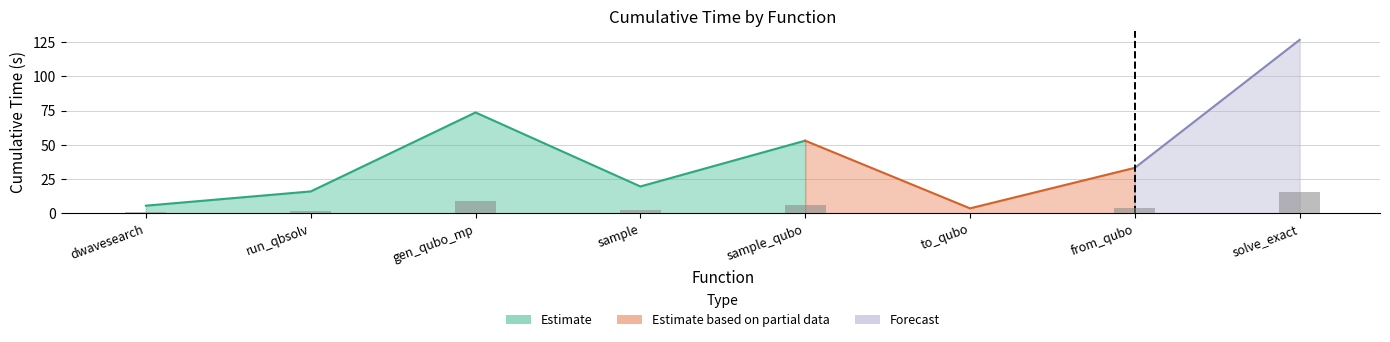

What is the difference between the maximum and minimum values?

14.8